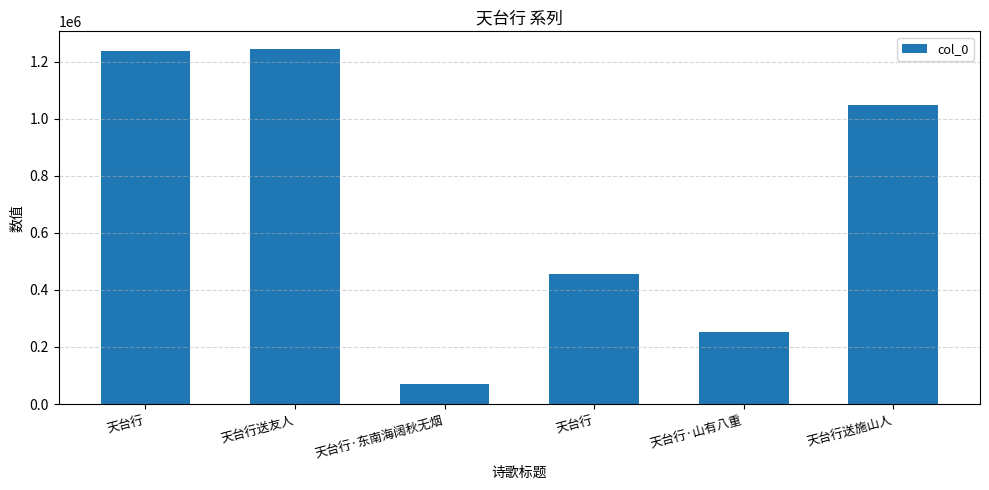

Count the number of categories in the chart.

6